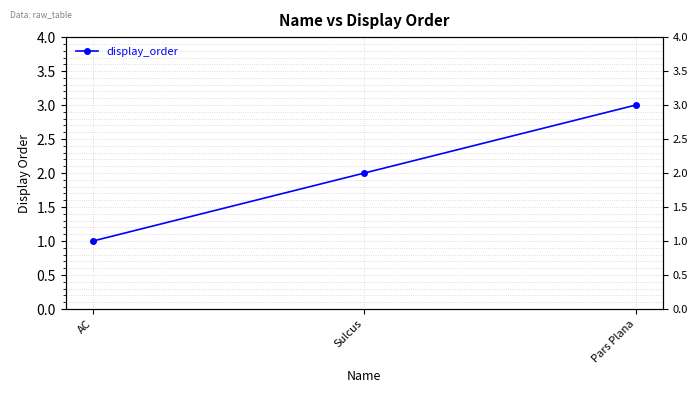

Reading left to right, list all the values displayed in this chart.

AC=1	Sulcus=2	Pars Plana=3